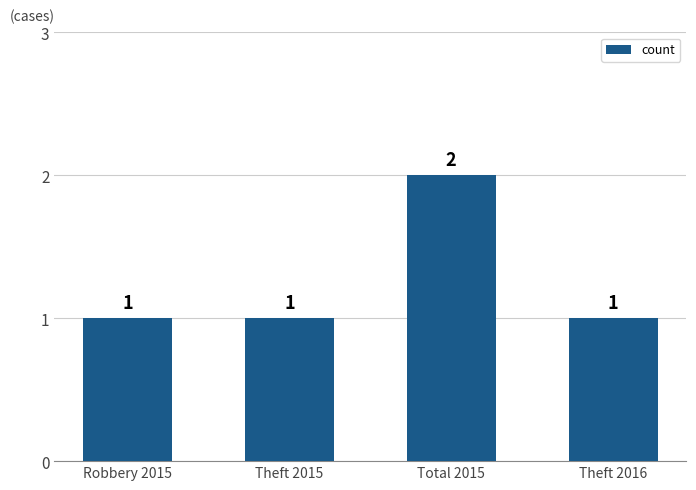

Count the values in the range 1 to 2.

4